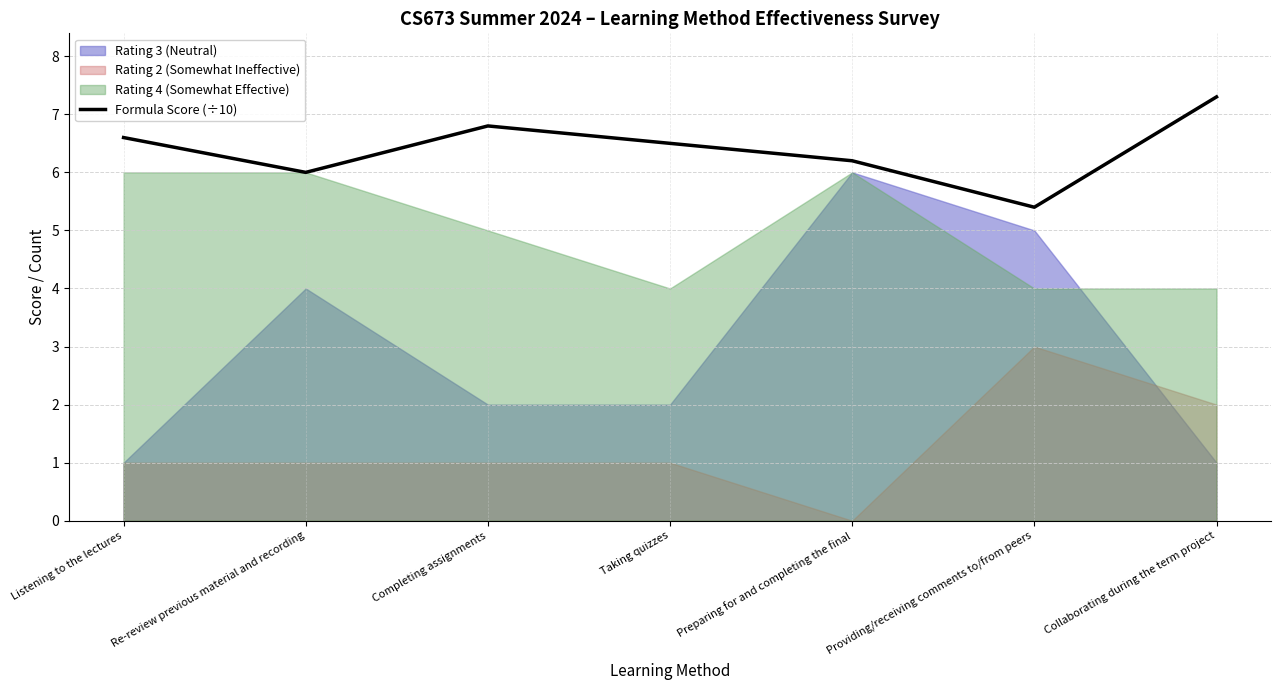

Count the values in the range 6 to 7.

5